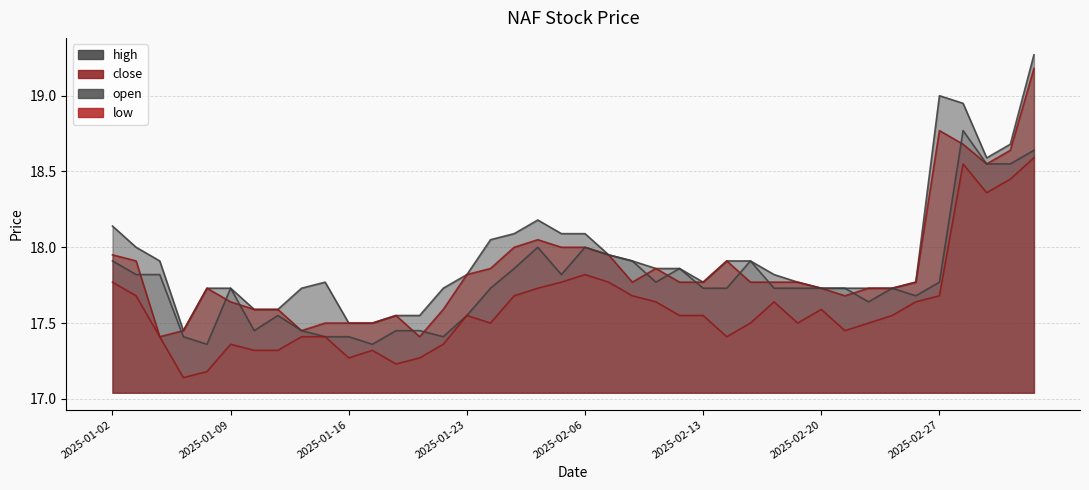

What is the sum of all close values?

714.3